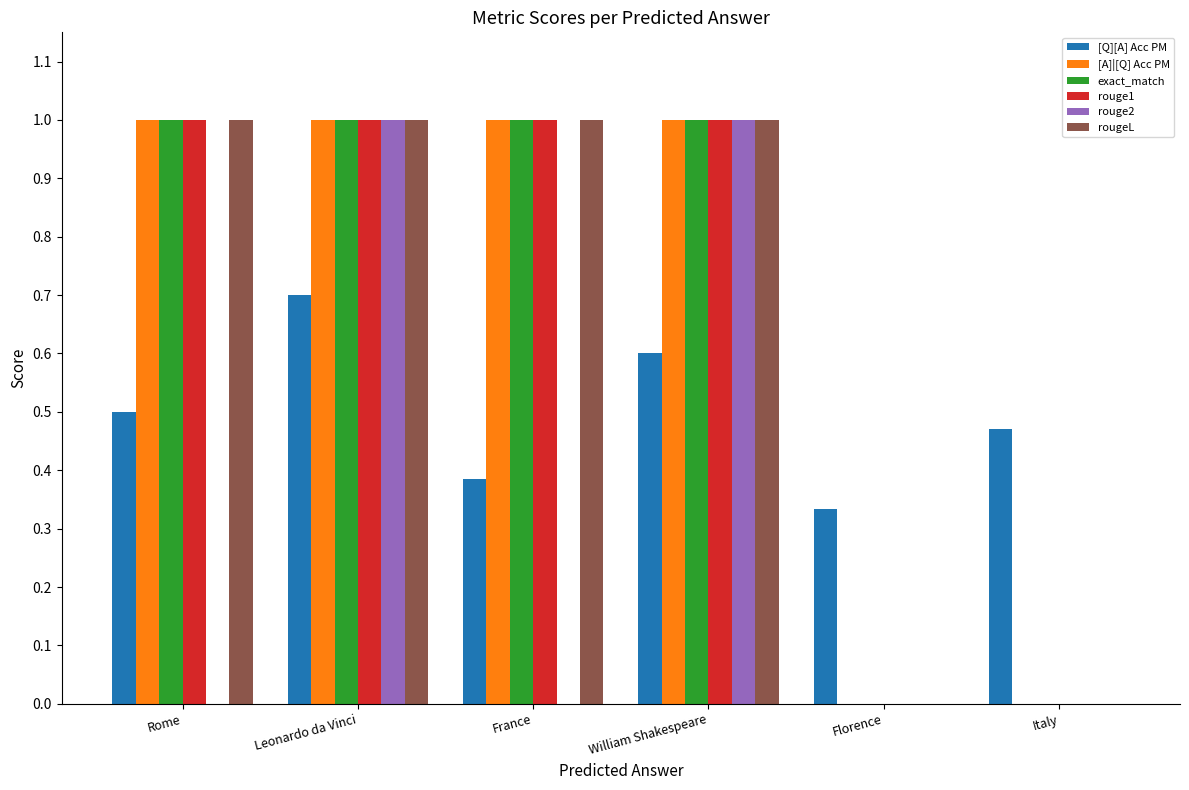

Is the value of rouge2 at Florence greater than the value of [Q][A] Acc PM at Florence?

No